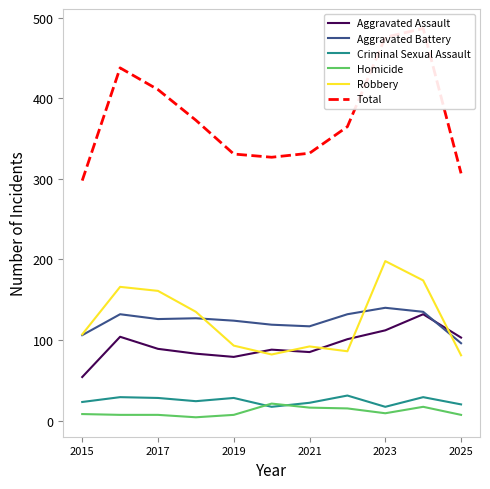

What is the difference between the Homicide values at 2017 and 2025?

0